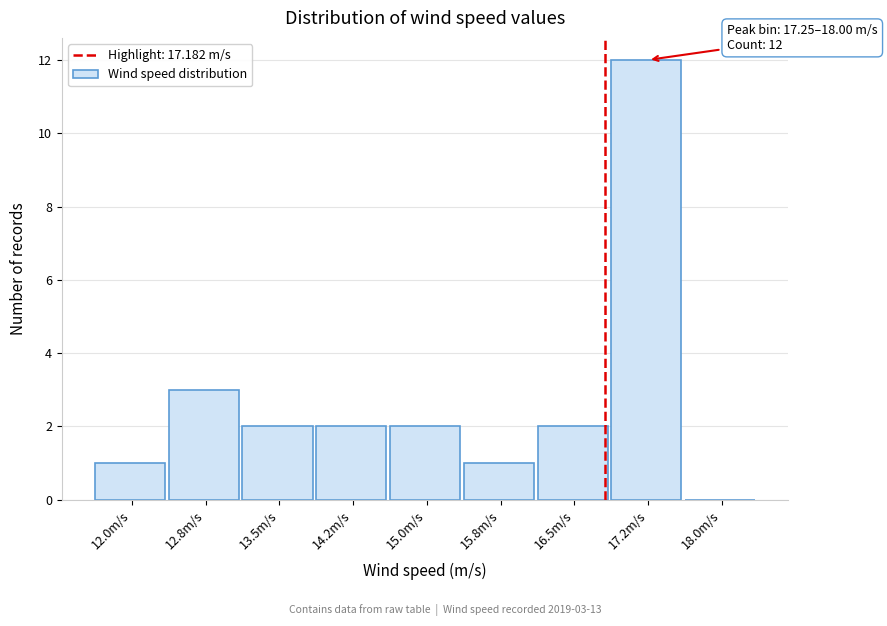

Reading left to right, list all the values displayed in this chart.

12.0m/s=1	12.8m/s=3	13.5m/s=2	14.2m/s=2	15.0m/s=2	15.8m/s=1	16.5m/s=2	17.2m/s=12	18.0m/s=0